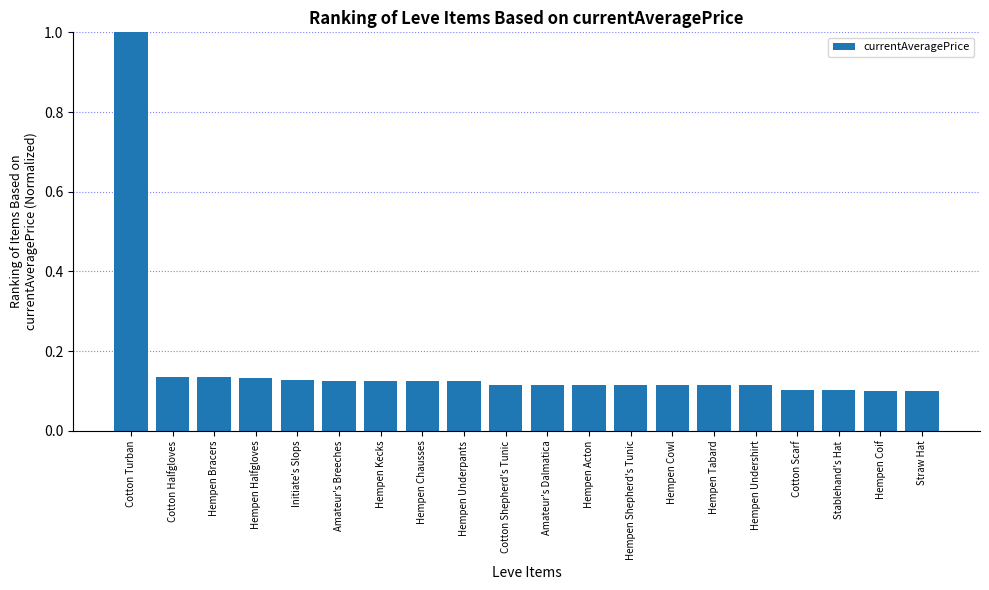

True or false: the data shows 0.2 at Hempen Kecks.

False